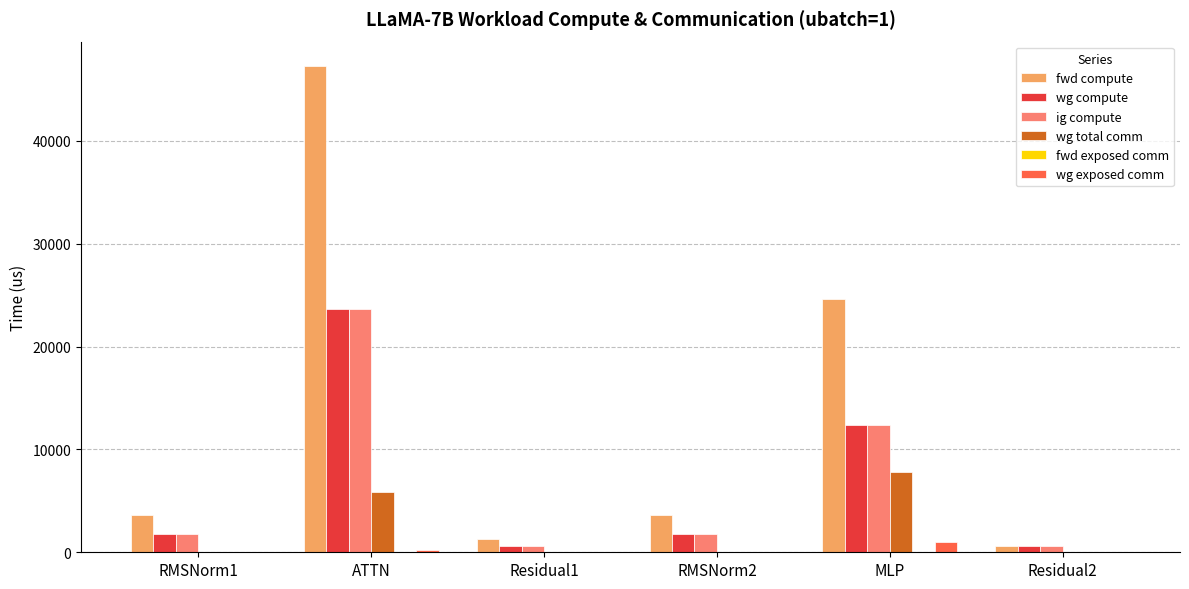

Between RMSNorm1 and MLP, which series saw the biggest shift?

fwd compute